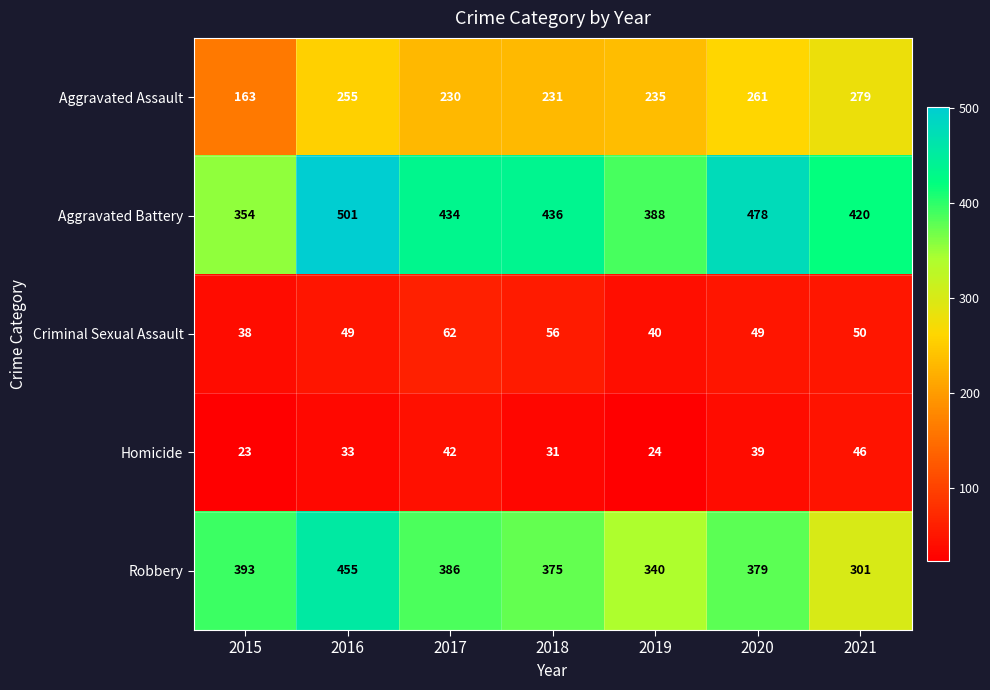

At which label is Criminal Sexual Assault closest to 50?

2021